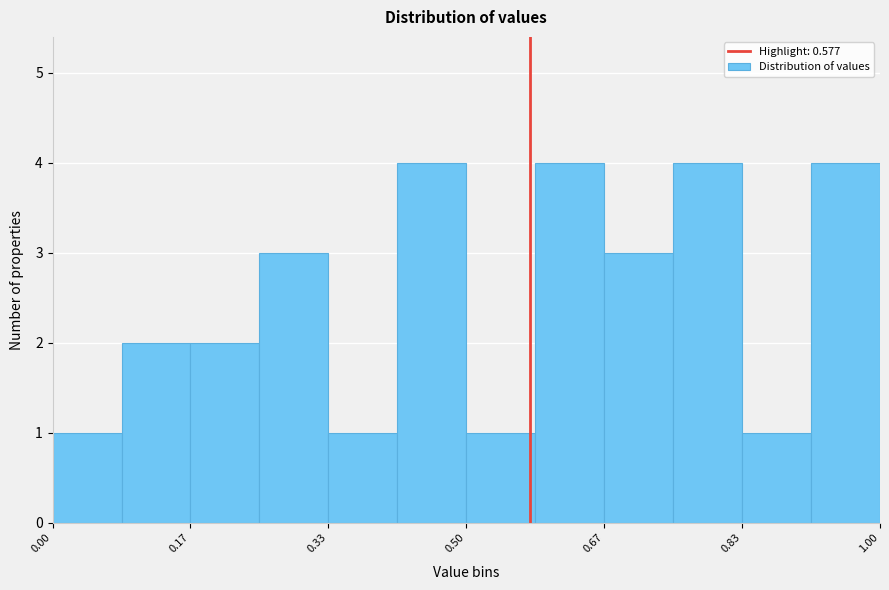

Reading left to right, transcribe this chart: for each bar, give the range it covers on the x-axis and its height. Neither the bar edges nor the heights are printed on the chart, so give them approximately, as read against the axes.

0.00 to 0.08: 1
0.08 to 0.16: 2
0.16 to 0.26: 2
0.26 to 0.34: 3
0.34 to 0.42: 1
0.42 to 0.50: 4
0.50 to 0.58: 1
0.58 to 0.66: 4
0.66 to 0.76: 3
0.76 to 0.84: 4
0.84 to 0.92: 1
0.92 to 1.00: 4